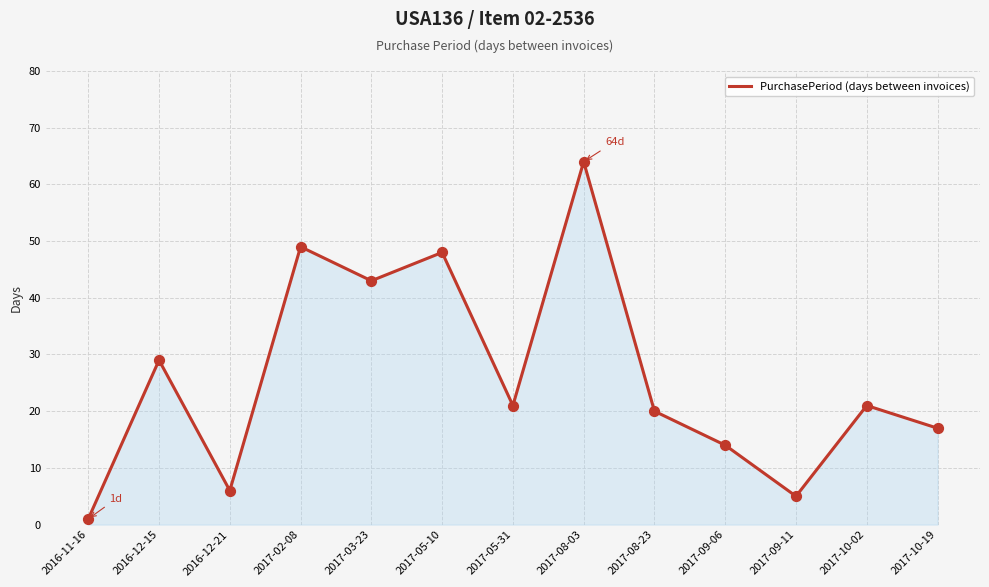

Which has a higher value, 2016-12-21 or 2017-09-11?

2016-12-21